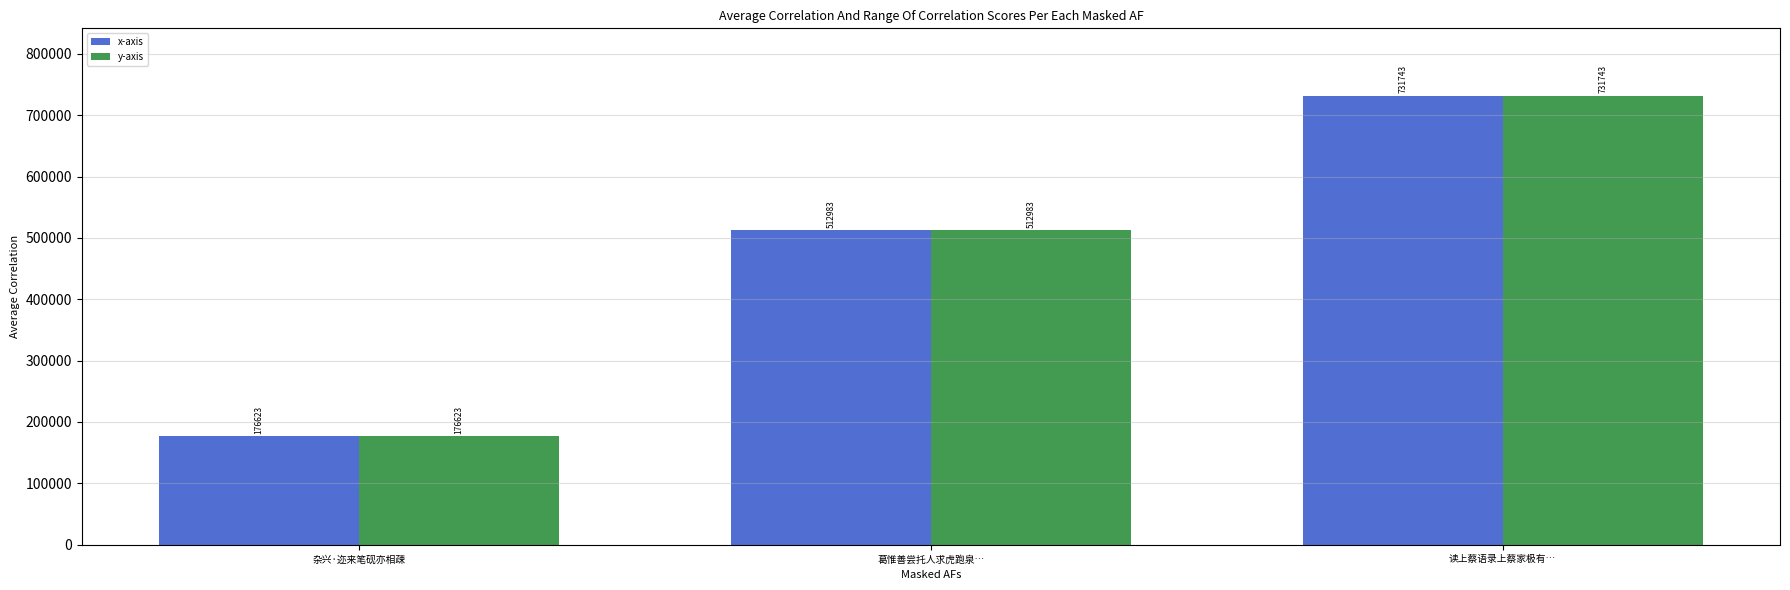

What is the difference between the x-axis values at 读上蔡语录上蔡家极有… and 葛惟善尝托人求虎跑泉…?

218760